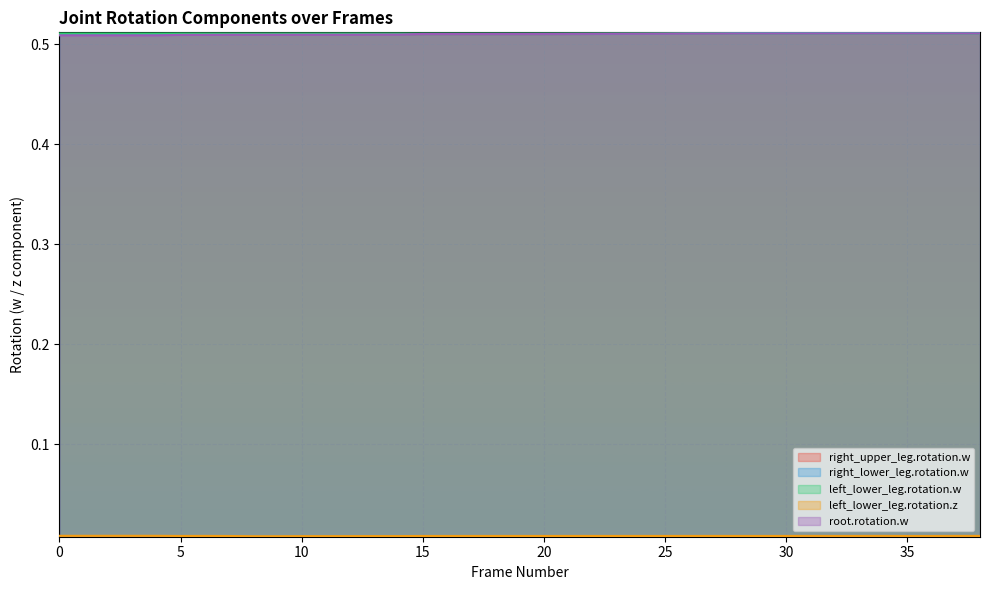

Is the value of root.rotation.w at 33 greater than the value of left_lower_leg.rotation.w at 30?

Yes